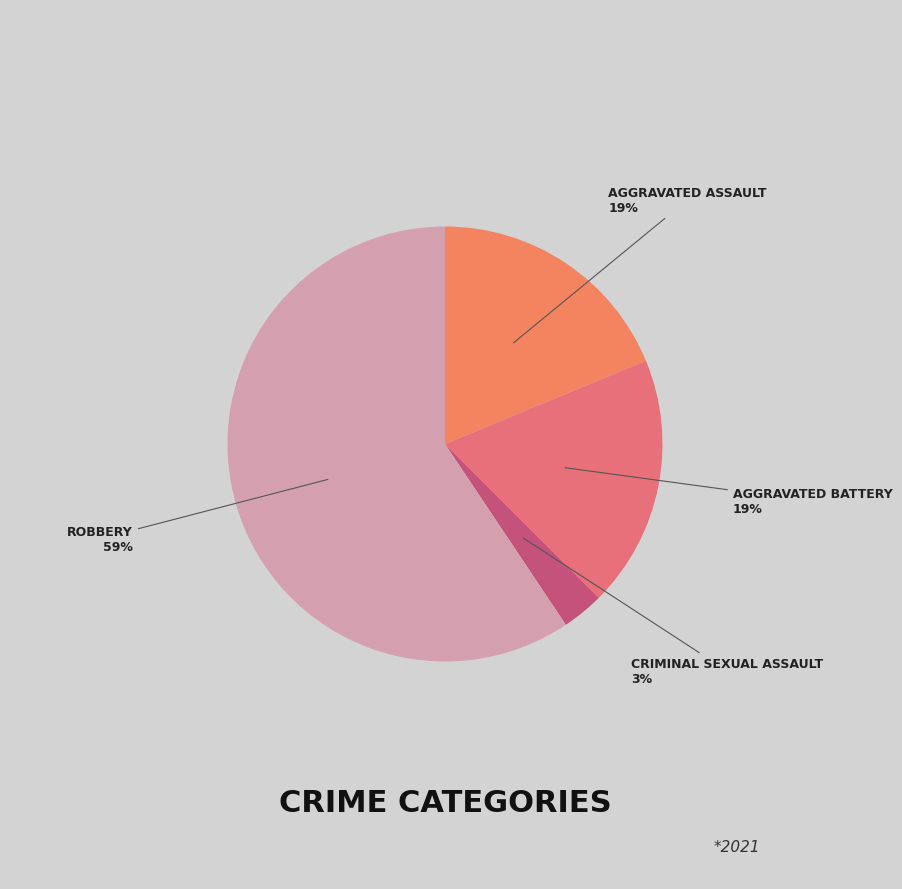

How many segments does this pie chart have?

4